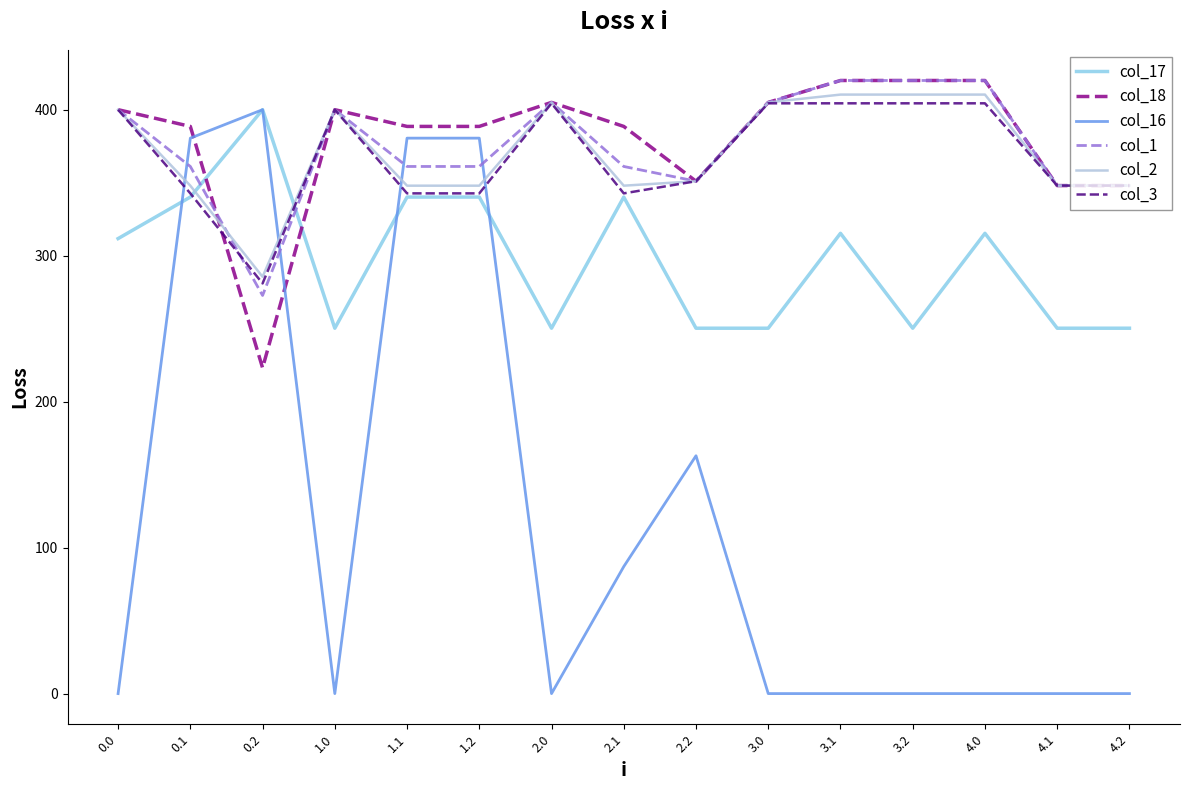

The value of col_3 at 2.1 is 164.8. True or false?

False